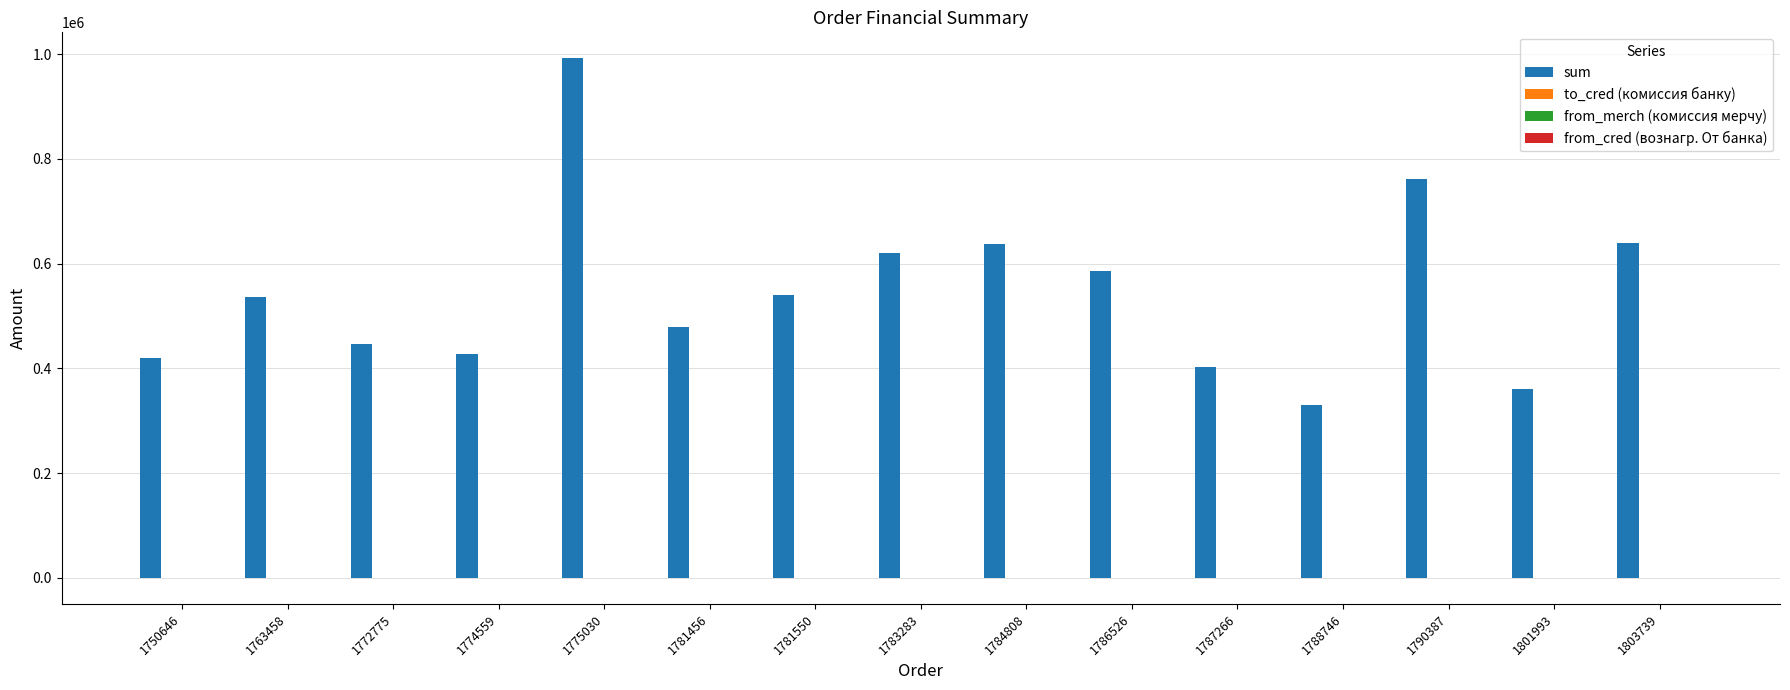

What is the greatest value displayed?

992160.0